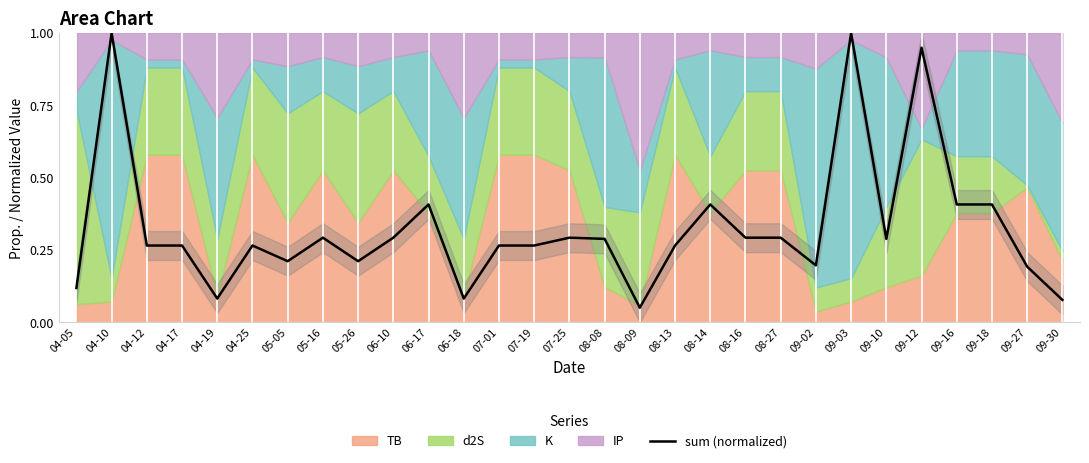

What is the sum of all values?

9.4